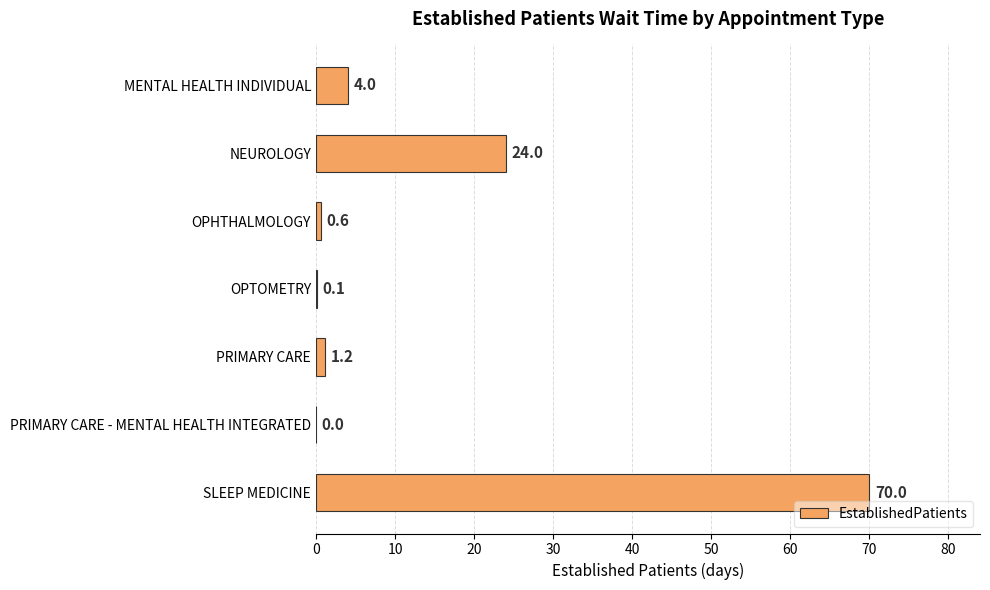

The chart shows a value of 12.1 at NEUROLOGY. True or false?

False